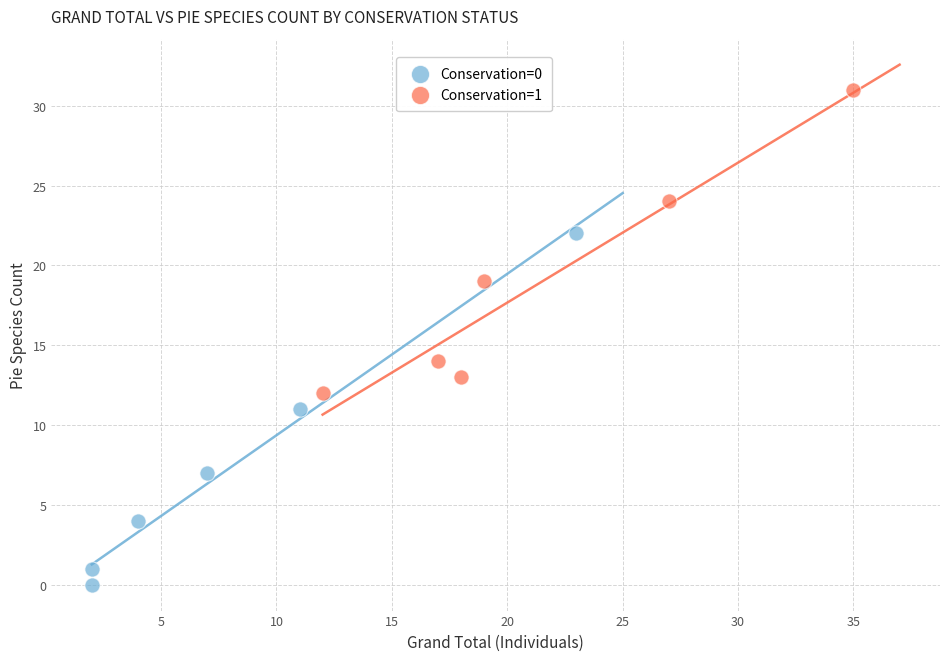

Which series reaches the minimum Y coordinate?

Conservation=0